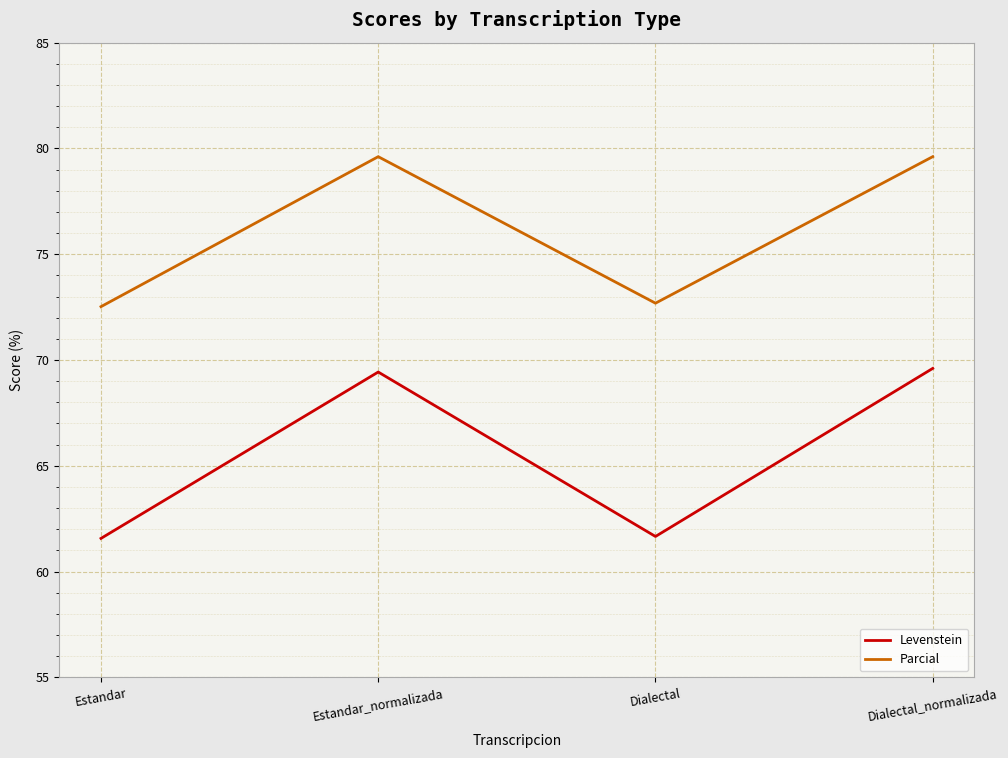

Is this an area chart (filled region under the line)?

No